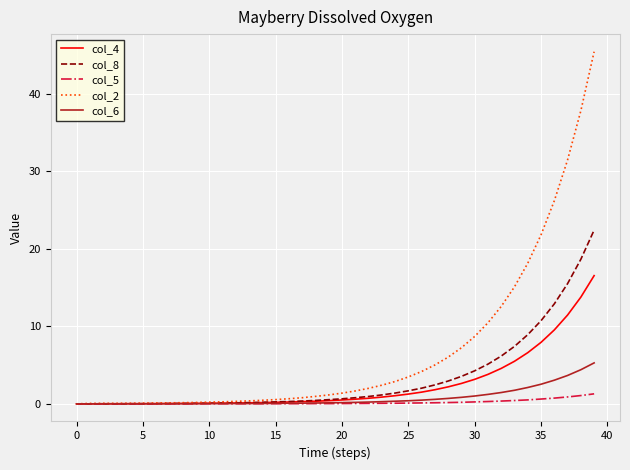

List the series in order of their peak value, lowest first.

col_5, col_6, col_4, col_8, col_2